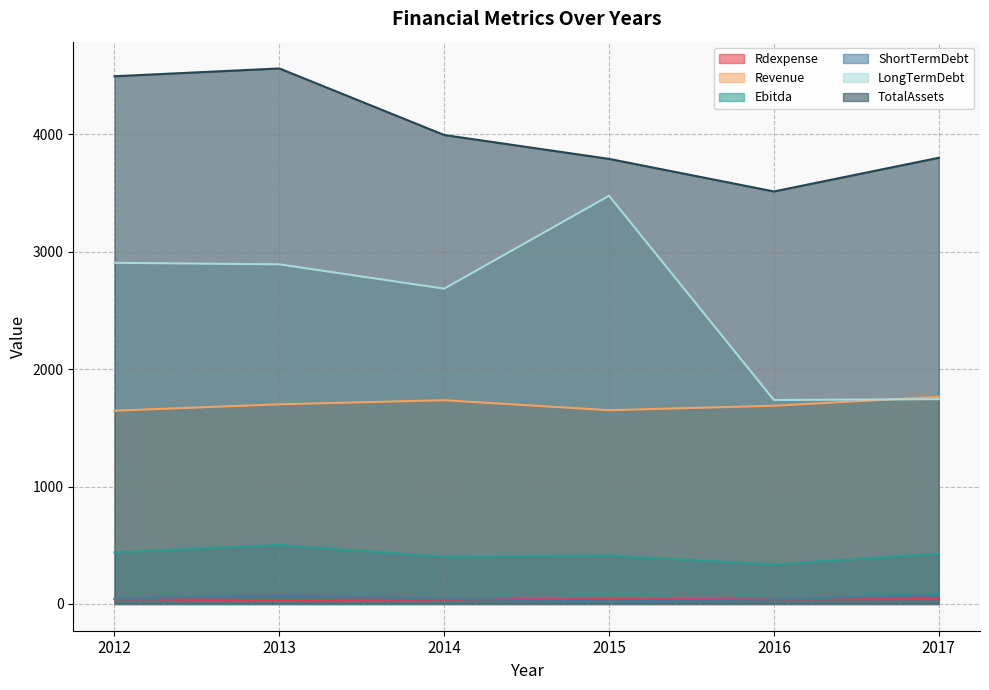

How many data points in Ebitda are above 427?

3